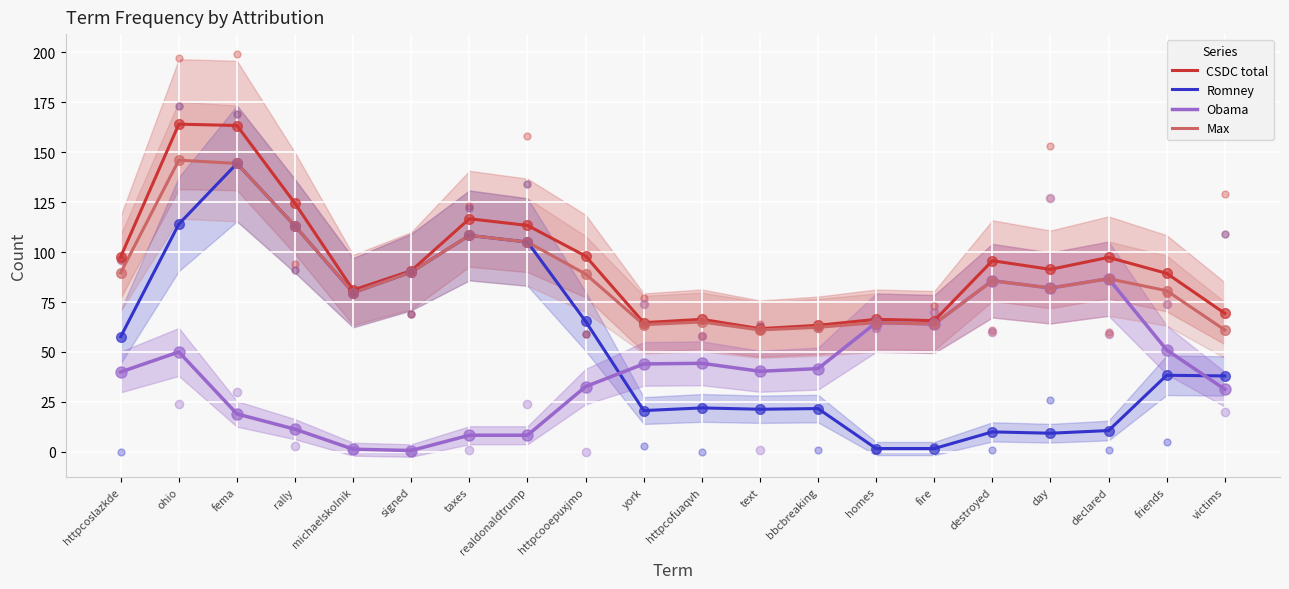

At which category is the sum across all series the highest?

ohio